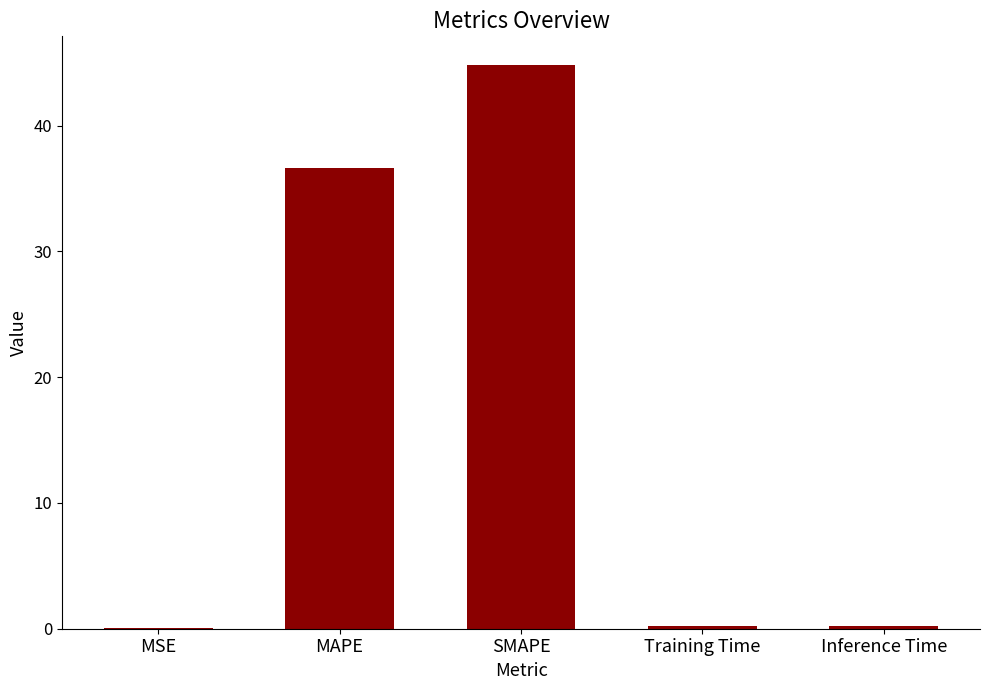

What is the change in value from MAPE to SMAPE?

+8.2